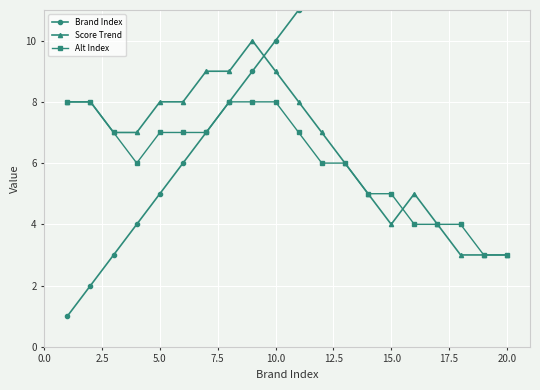

True or false: Score Trend and Brand Index intersect in this chart.

True